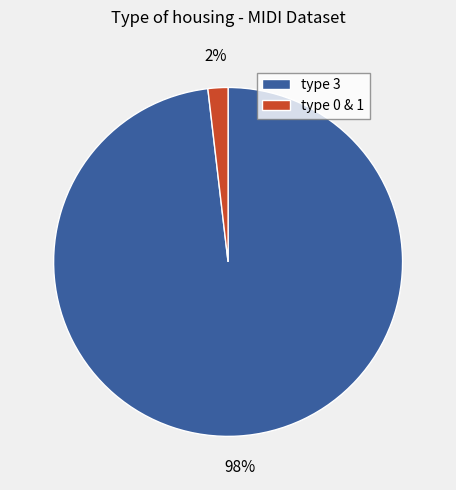

Rank the categories by value from highest to lowest.

type 3, type 0 & 1